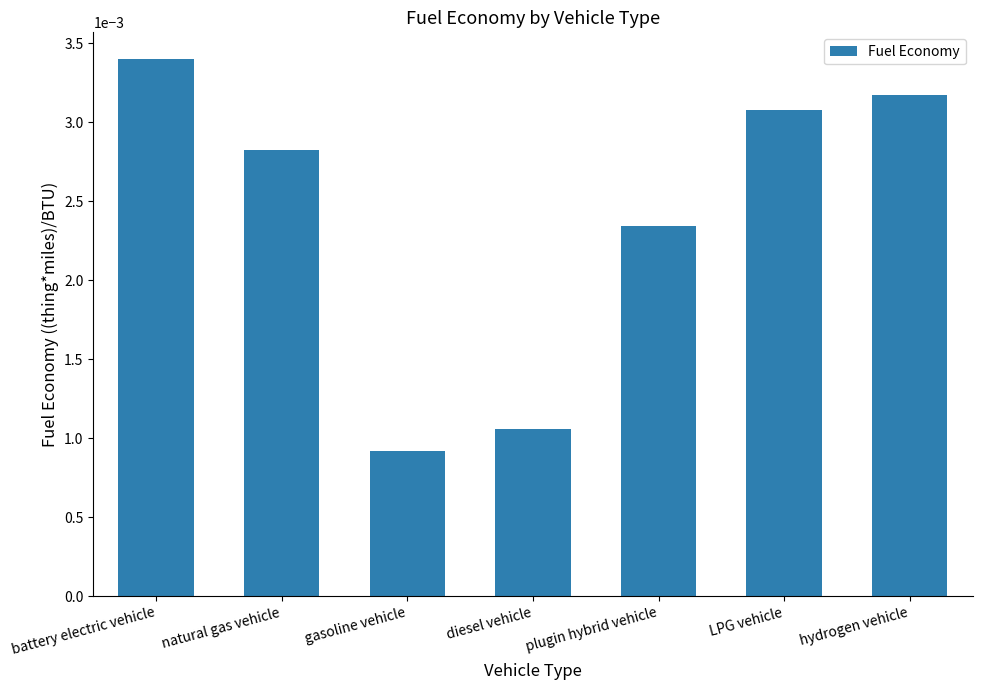

What is the label of the 2nd bar from the right?

LPG vehicle